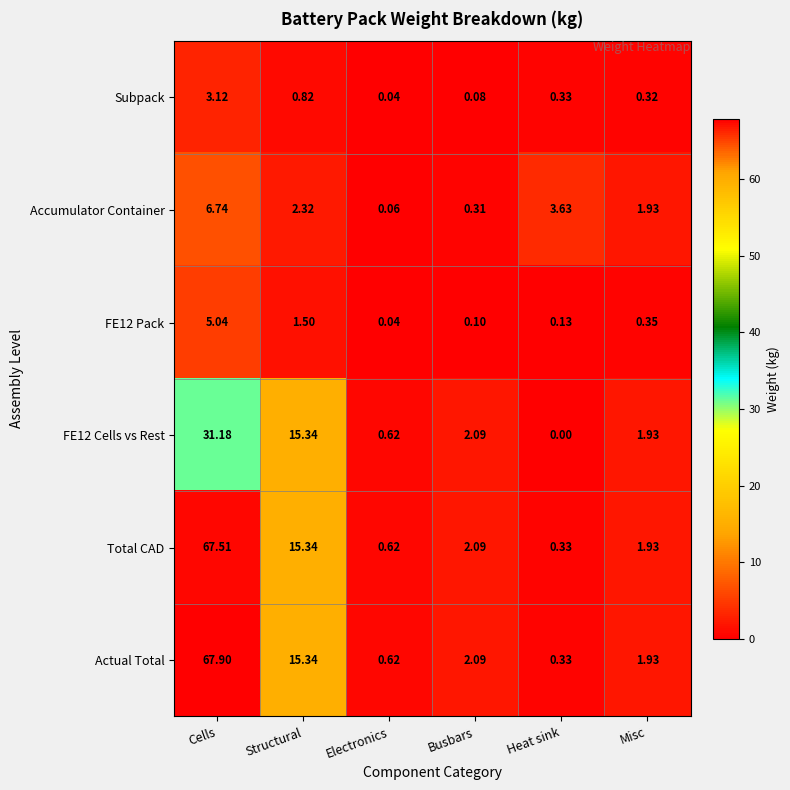

List the labels in order of Accumulator Container value, largest first.

Cells, Heat sink, Structural, Misc, Busbars, Electronics